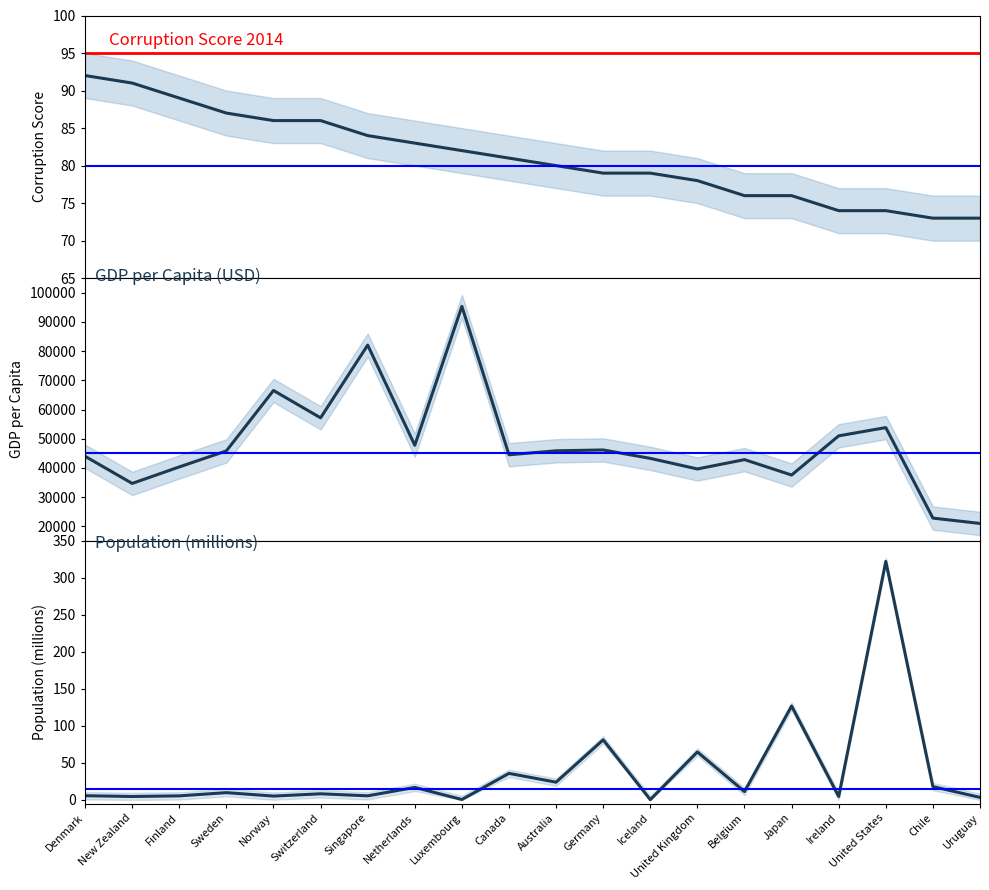

True or false: GDP/Capita has a value of 61199.0 at Australia.

False